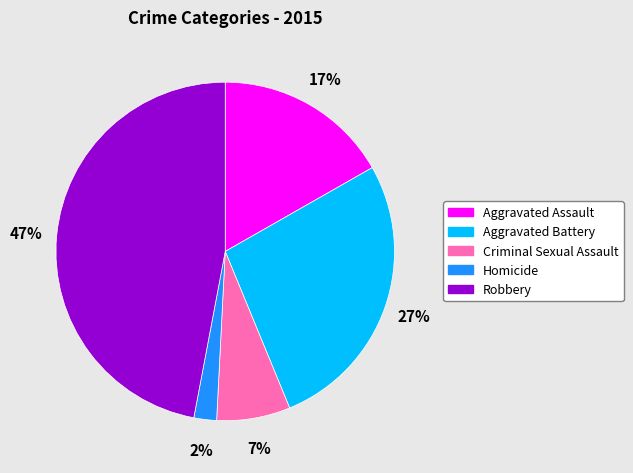

To the nearest percent, what portion does Robbery represent?

47%